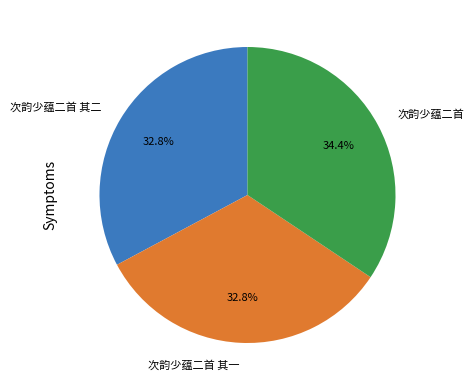

Which slice is the largest?

次韵少蕴二首